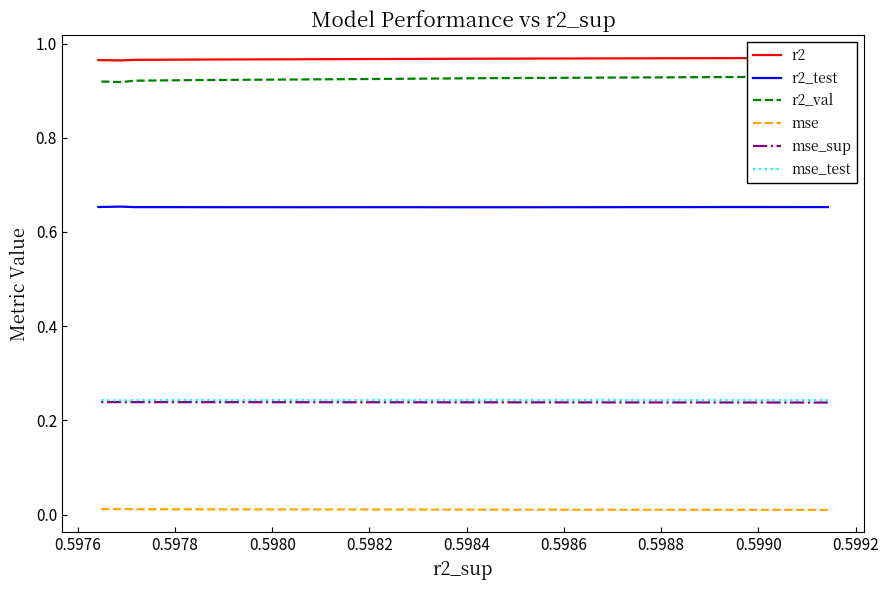

Where is r2_test nearest to the value 0?

0.5980